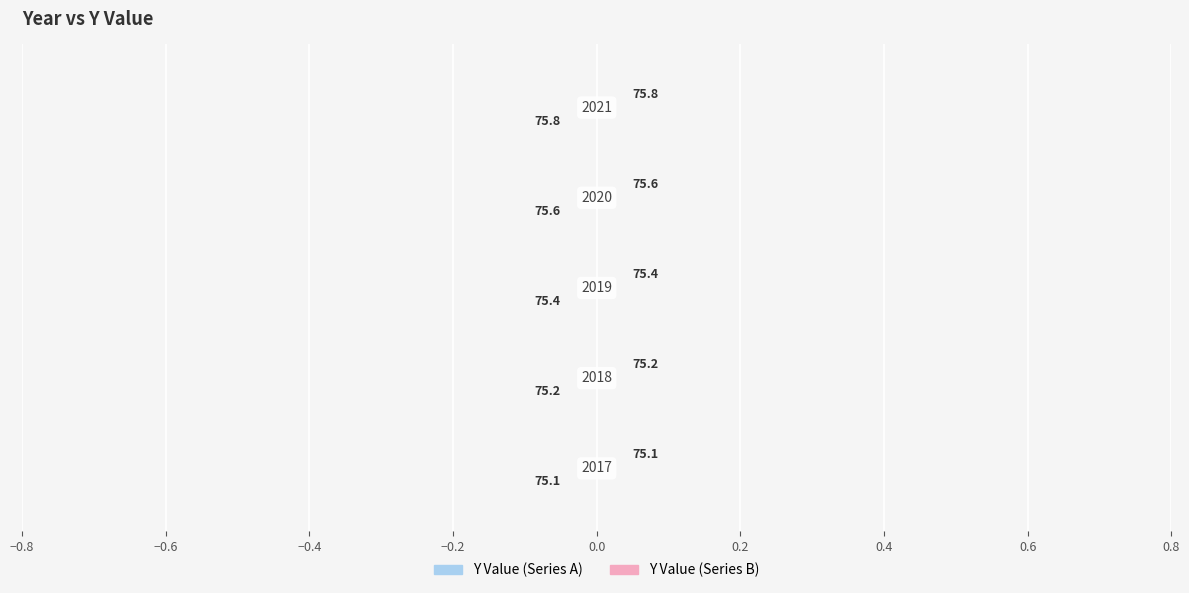

Which series has the widest spread of values?

y_value (left)